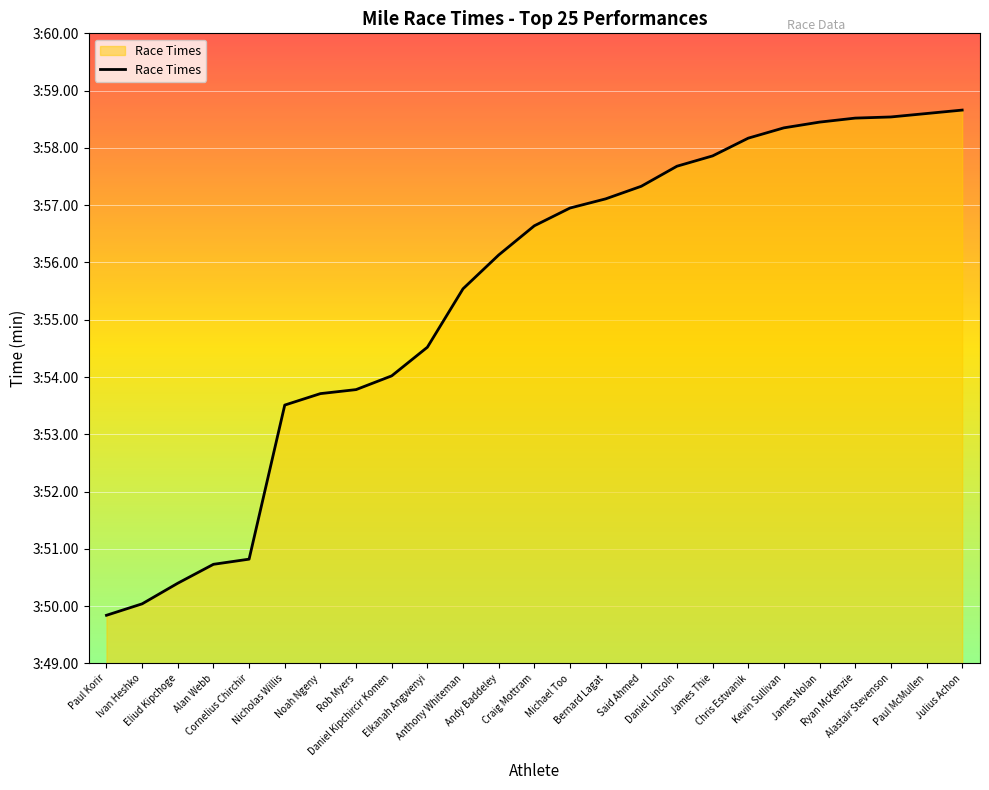

What is the label of the 25th point from the left?

Julius Achon